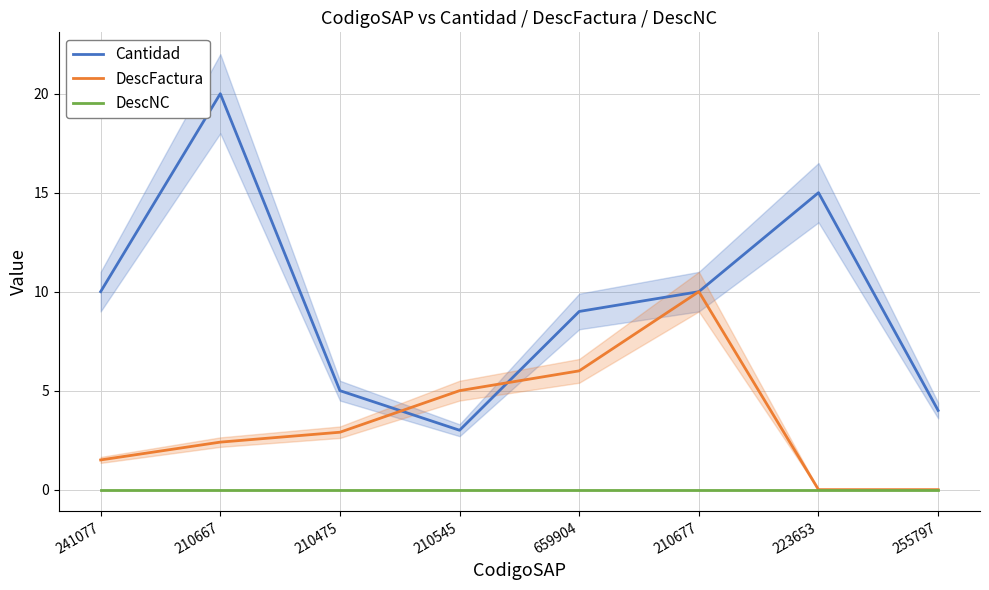

The DescNC series shows 0.0 at 223653. True or false?

True